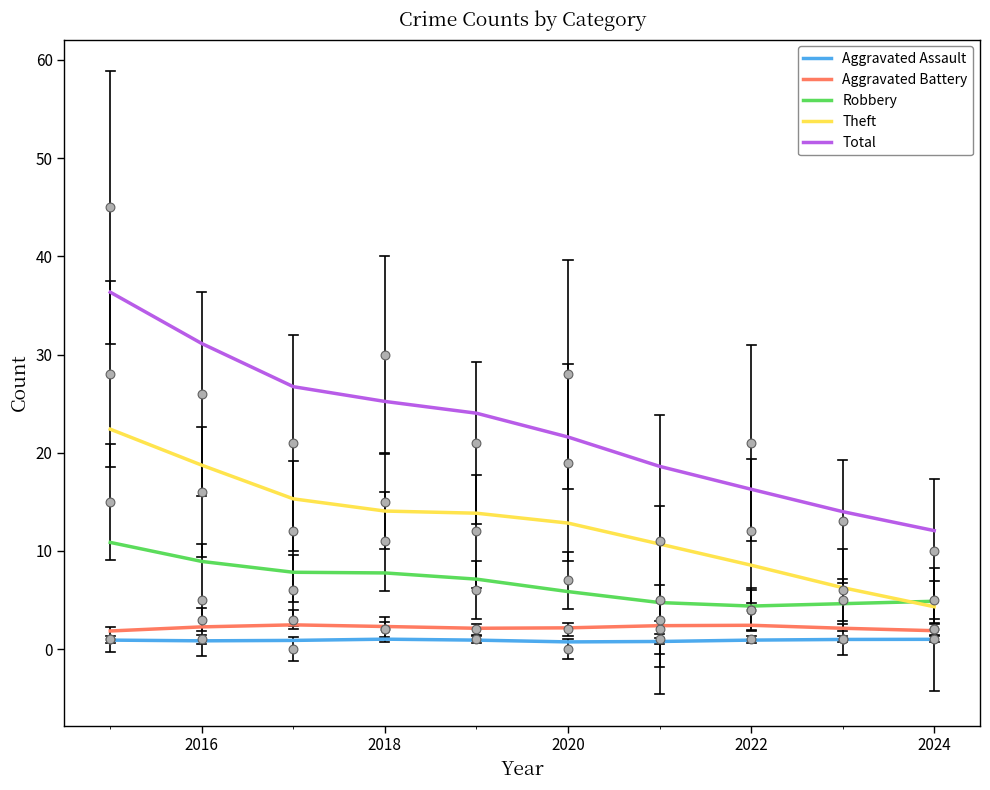

Is the value of Aggravated Battery at 2018 greater than the value of Robbery at 2022?

No